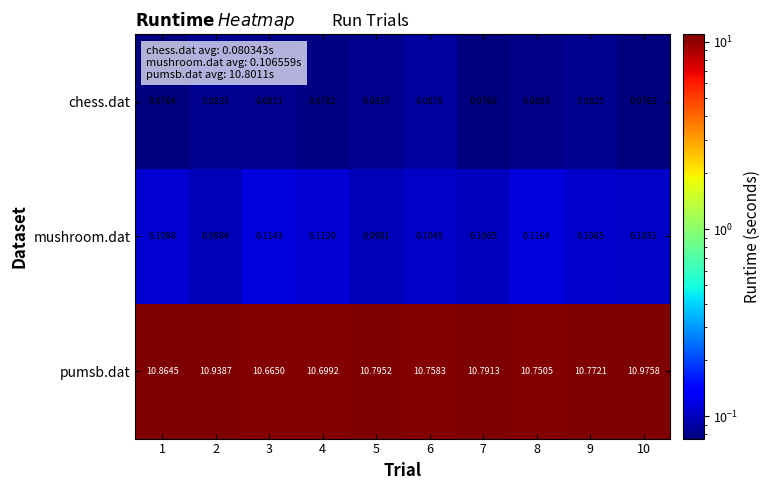

What is the maximum value shown in the chart?

11.0